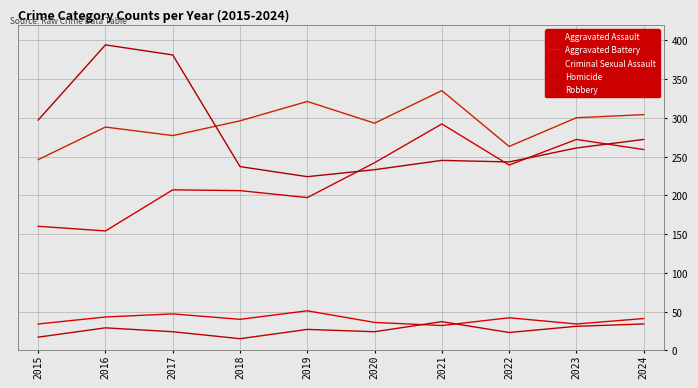

Where is the first local minimum for Aggravated Battery?

2017